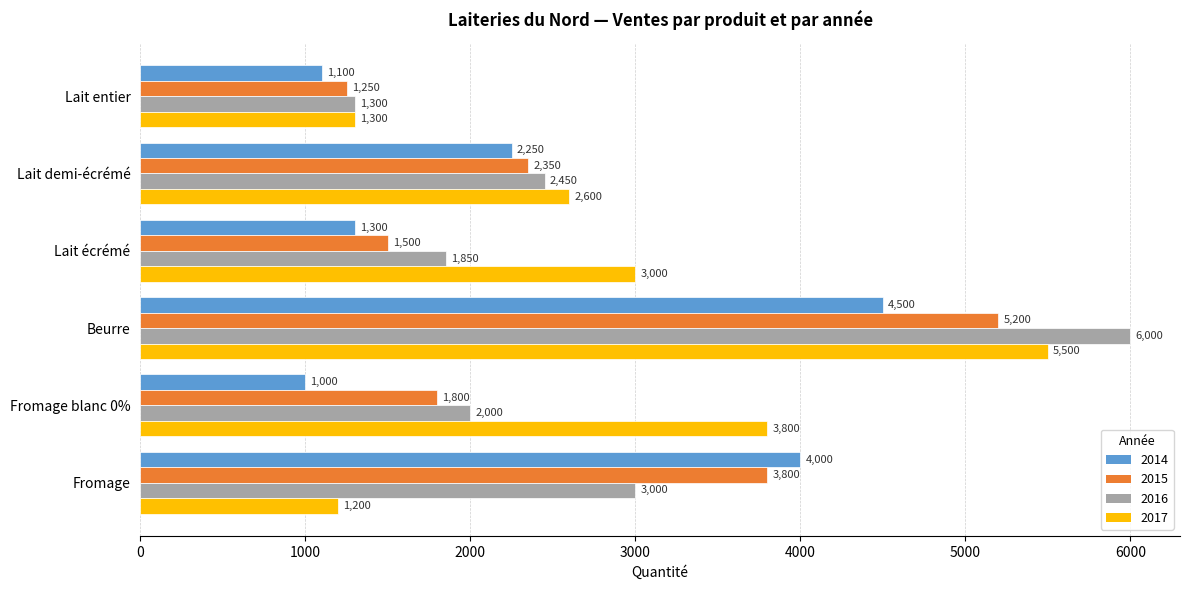

What value does the 2014 series have at Lait entier?

1100